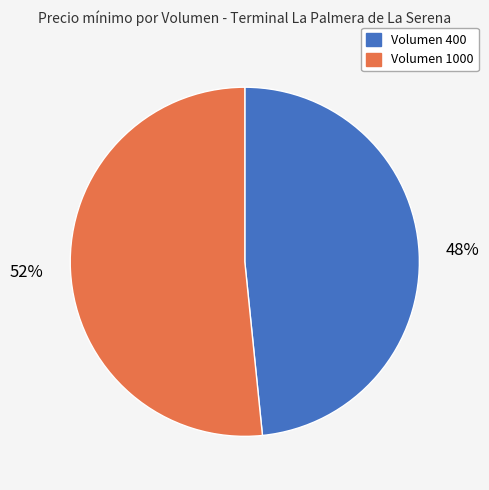

To the nearest percent, what portion does Volumen 400 represent?

48%